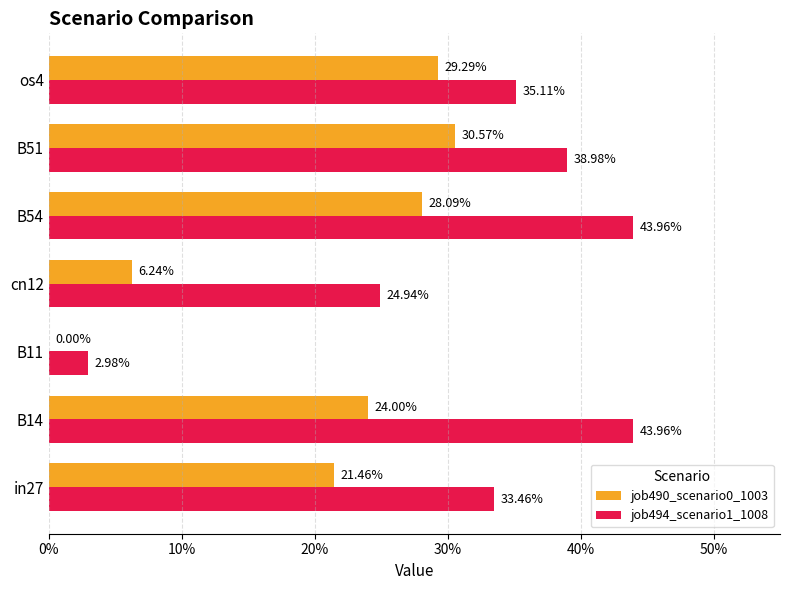

List the series in order of their peak value, highest first.

job494_scenario1_1008, job490_scenario0_1003